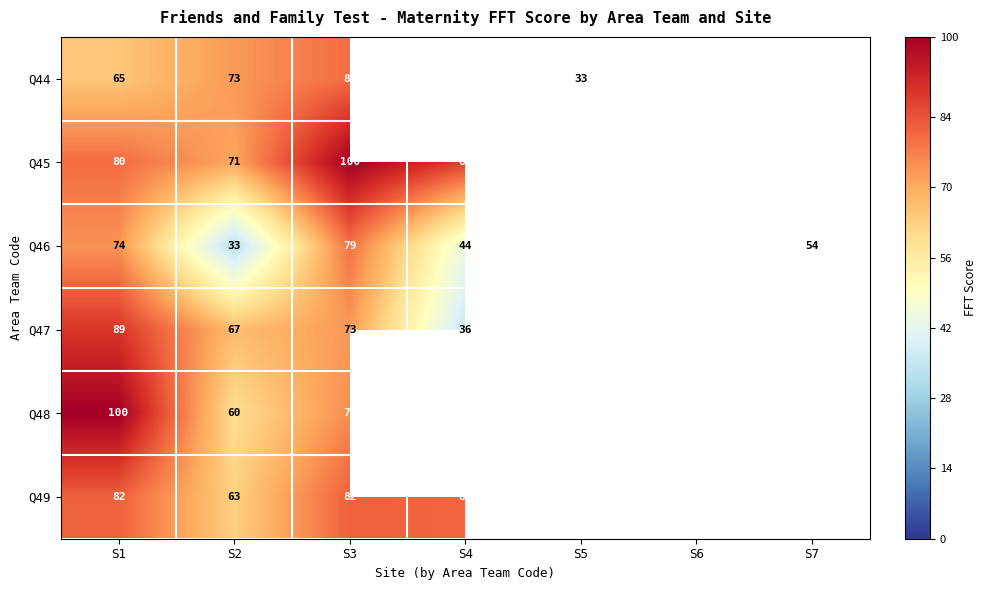

The Q49 series shows 103 at S2. True or false?

False